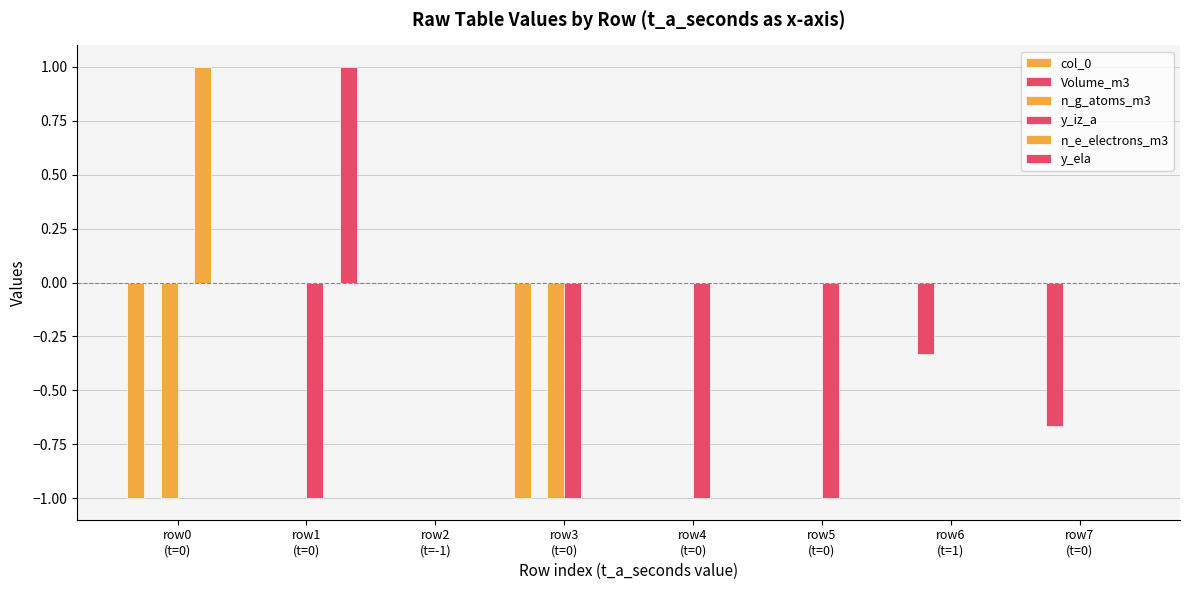

How many distinct data groups are displayed?

6